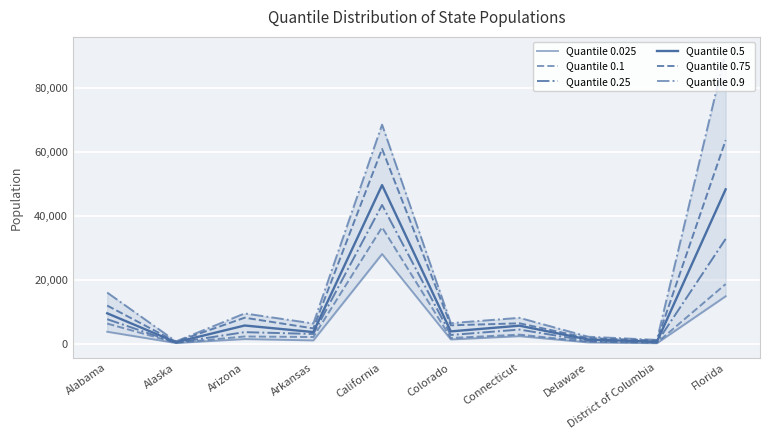

How many data points in Quantile 0.025 are above 1397?

4